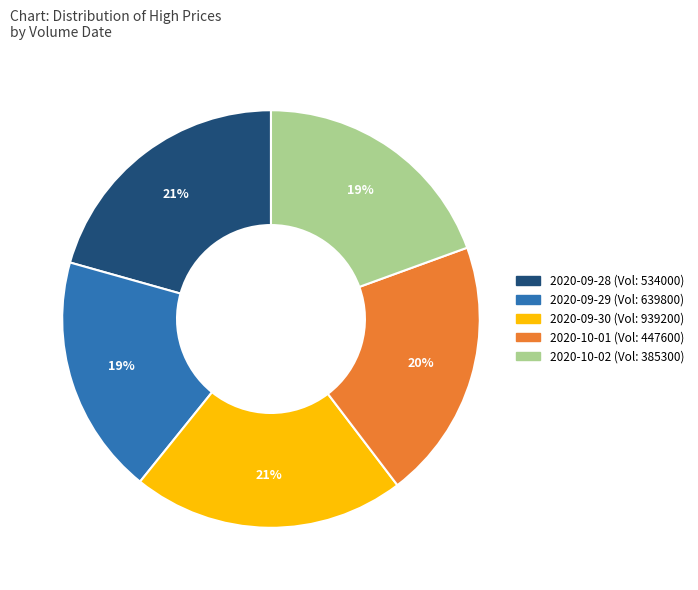

Is there any slice that represents more than half of the pie?

No